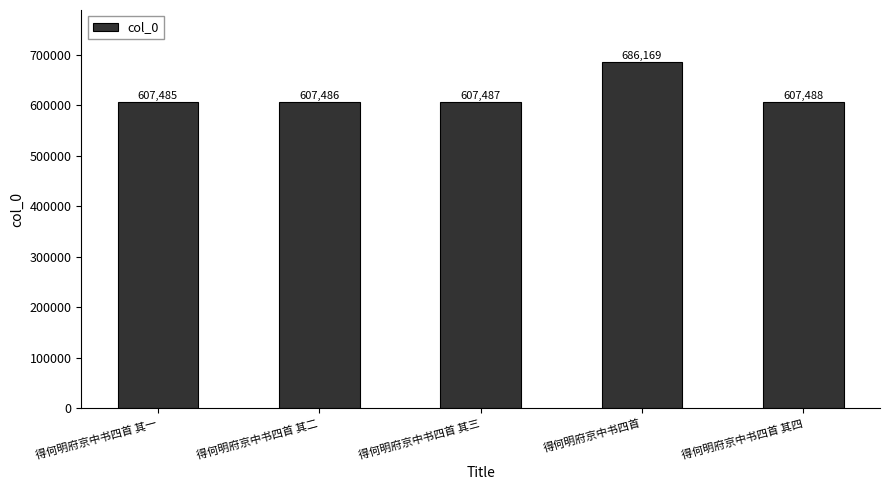

What is the sum of the values at 得何明府京中书四首 其二 and 得何明府京中书四首 其四?

1214974